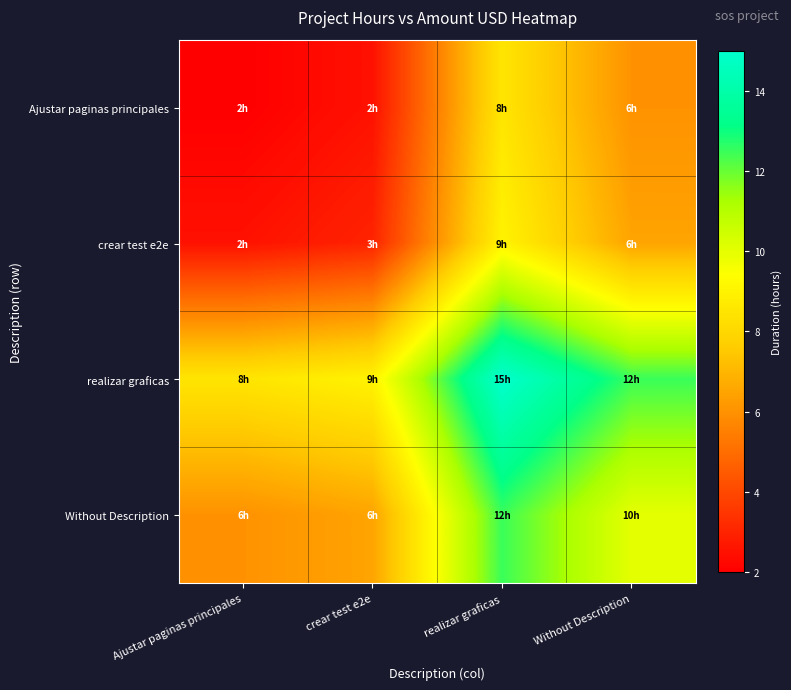

Reading left to right, what are all the values shown in this chart?

Ajustar paginas principales: Ajustar paginas principales=2.0	crear test e2e=2.5	realizar graficas=8.5	Without Description=6.0
crear test e2e: Ajustar paginas principales=2.5	crear test e2e=3.0	realizar graficas=9.0	Without Description=6.5
realizar graficas: Ajustar paginas principales=8.5	crear test e2e=9.0	realizar graficas=15.0	Without Description=12.5
Without Description: Ajustar paginas principales=6.0	crear test e2e=6.5	realizar graficas=12.5	Without Description=10.0